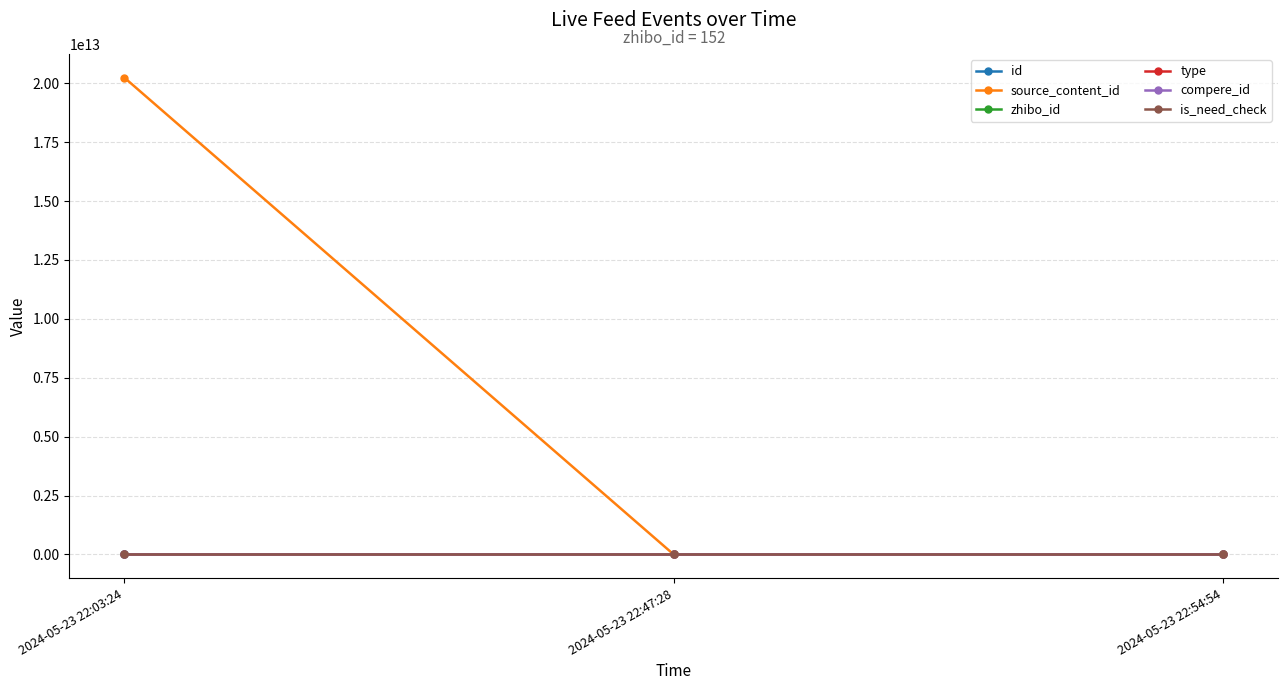

Rank the categories by source_content_id value from highest to lowest.

2024-05-23 22:03:24, 2024-05-23 22:47:28, 2024-05-23 22:54:54